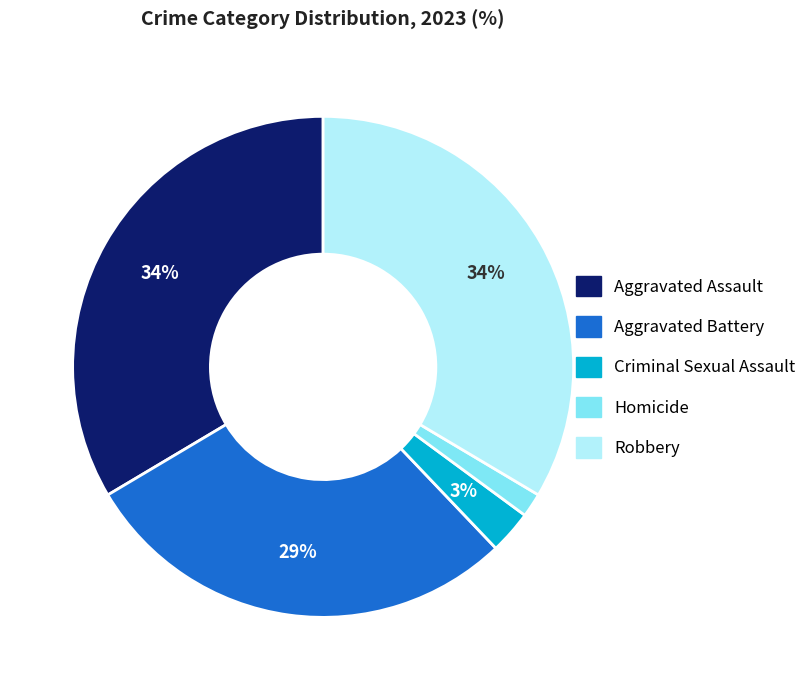

To the nearest percent, what is the combined percentage of Homicide and Aggravated Battery?

30%